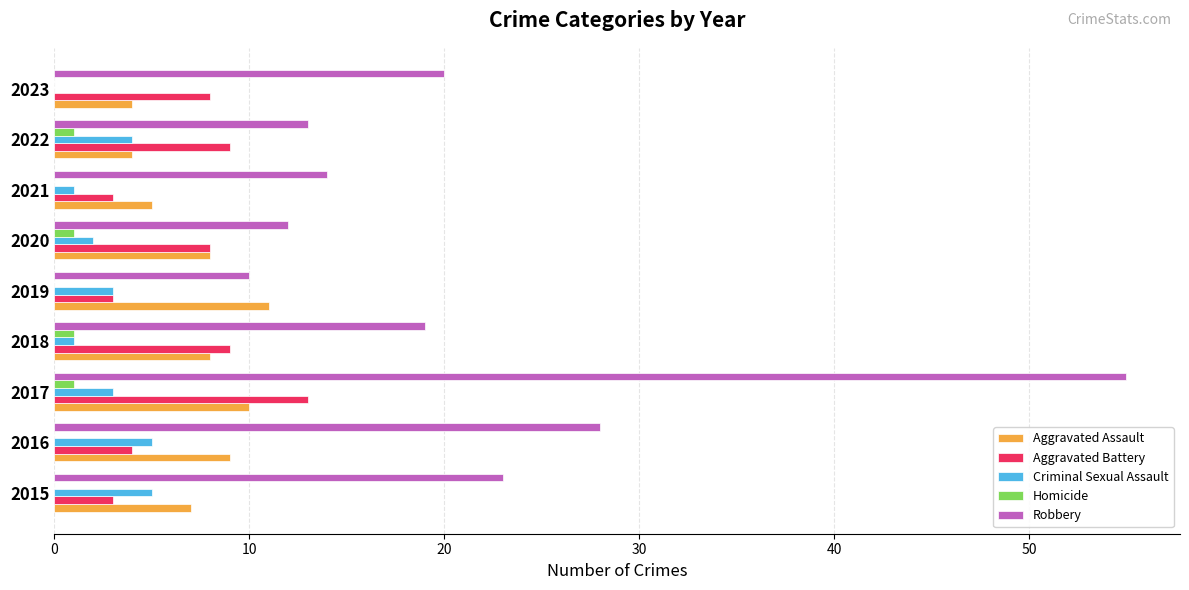

What is the greatest value displayed?

55